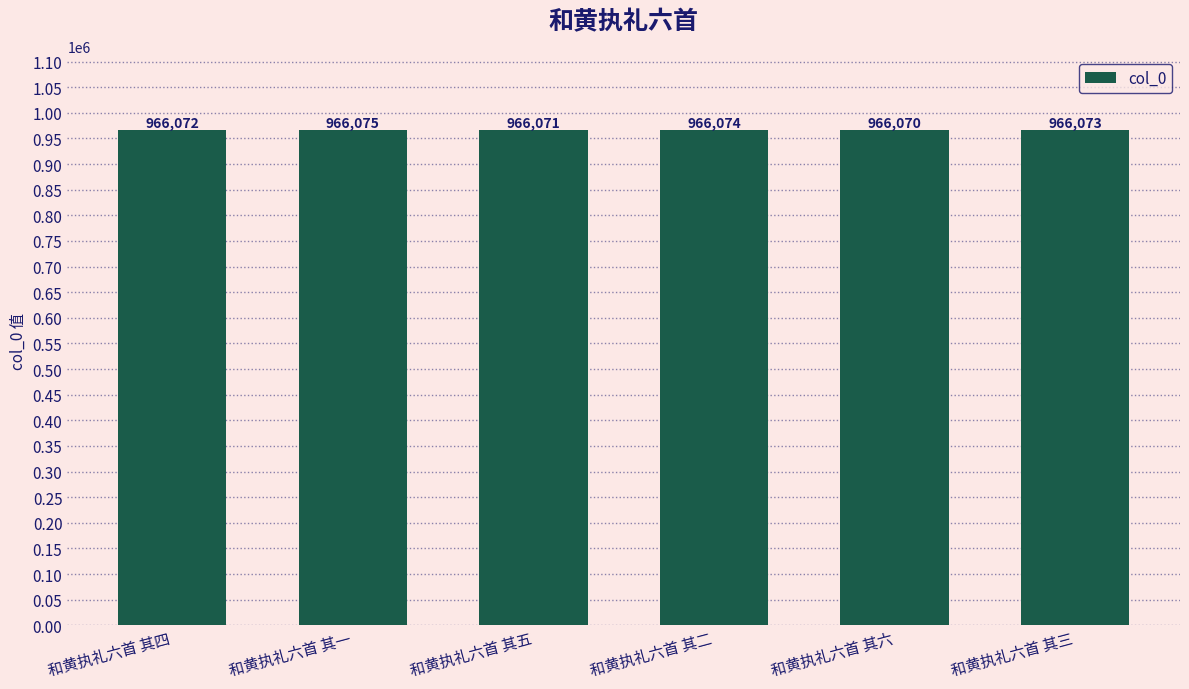

What is the sum of the values at 和黄执礼六首 其三 and 和黄执礼六首 其一?

1932148